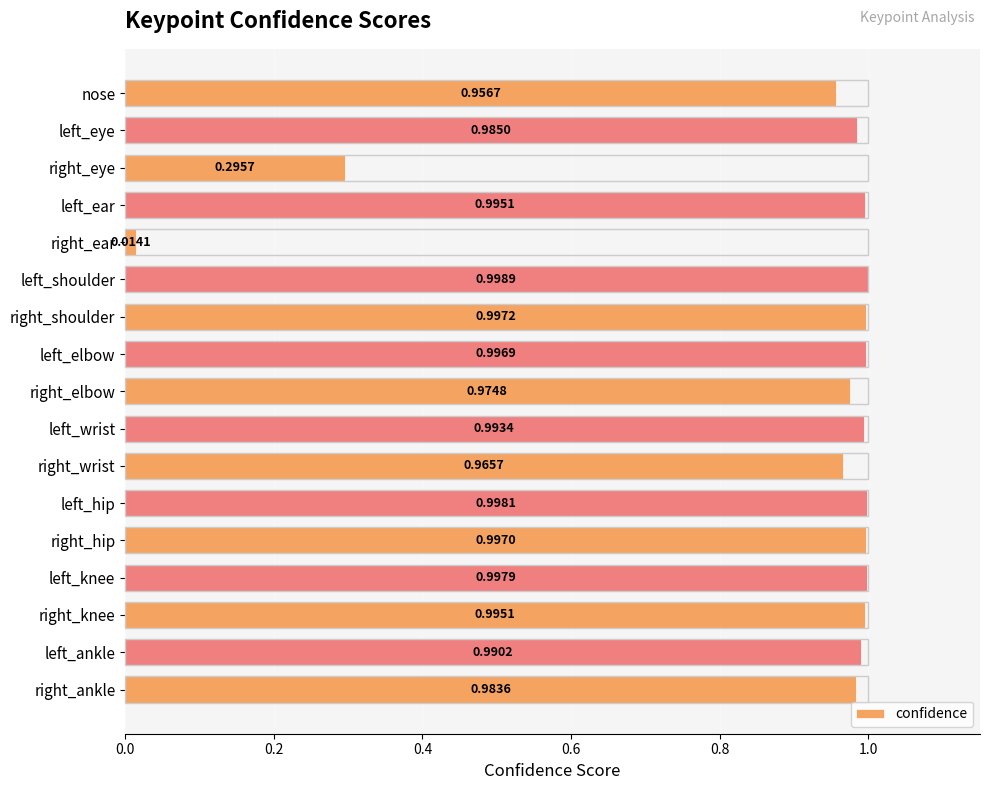

How many bars are there in total?

17